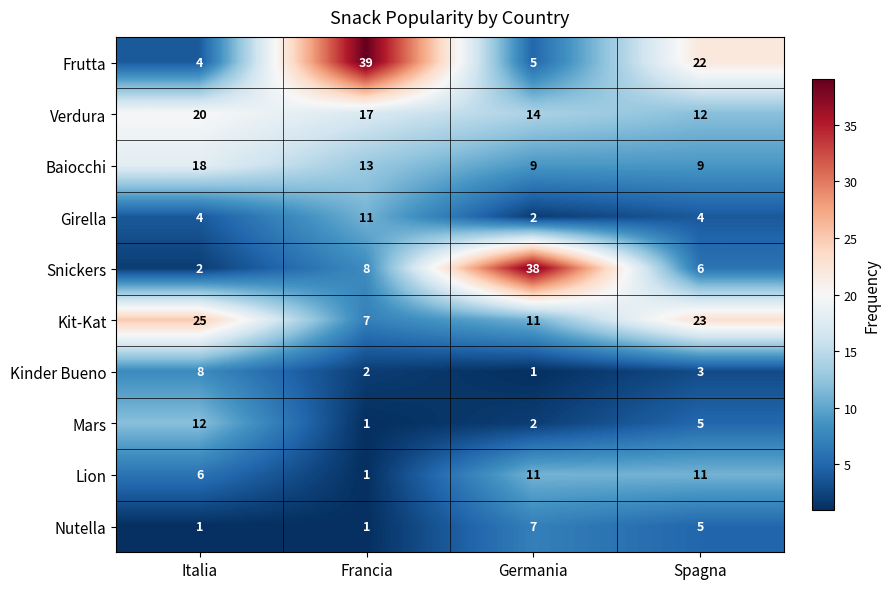

True or false: Girella has a value of 4 at Spagna.

True